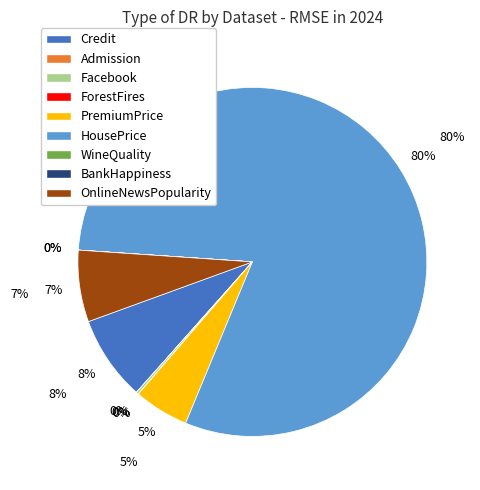

To the nearest percent, what is the difference between the largest and smallest slice percentages?

80%